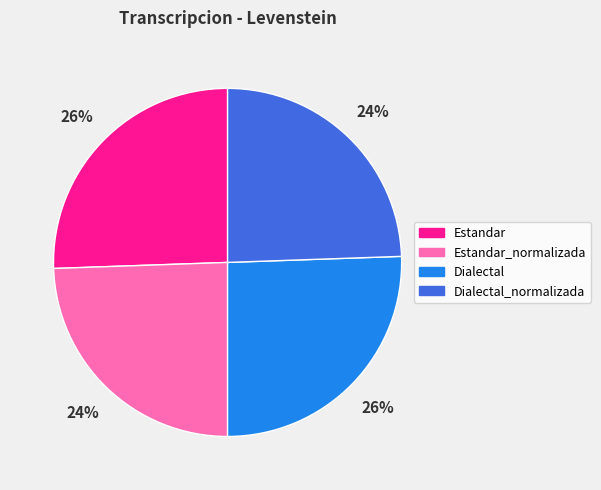

Is there any slice that represents more than half of the pie?

No